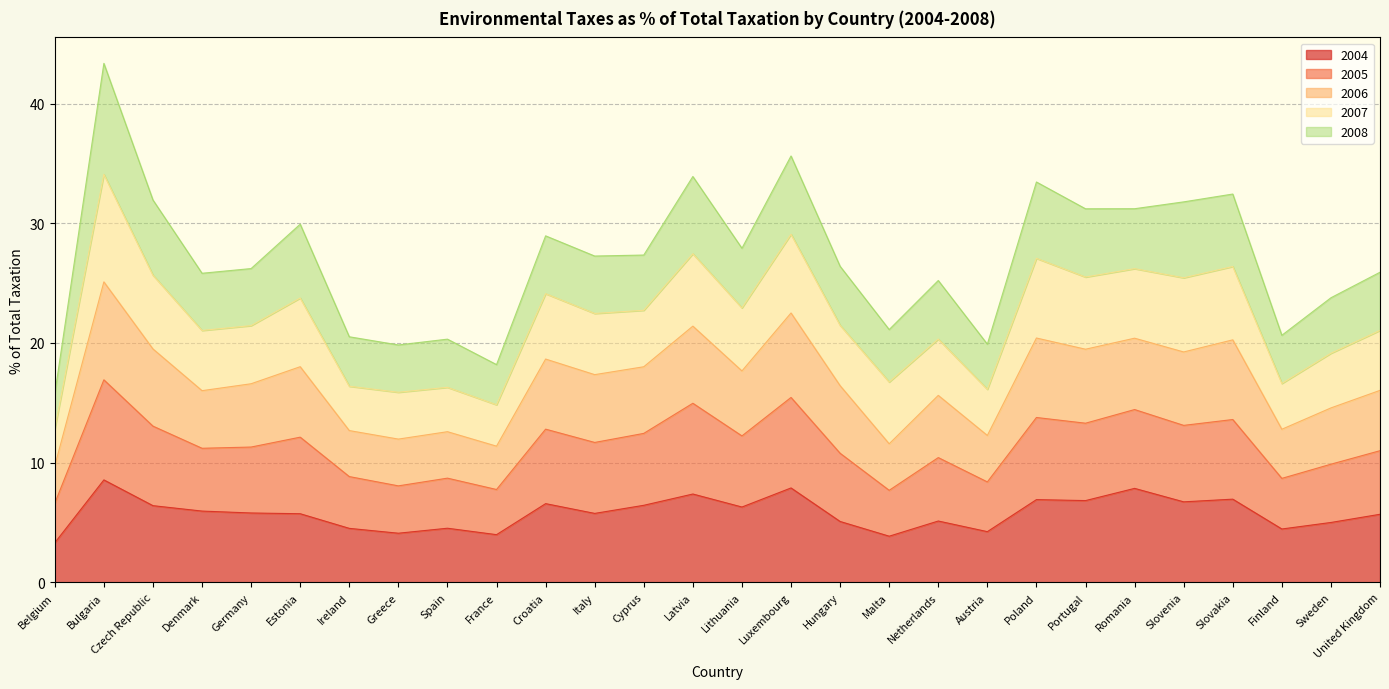

Is it true that 2004 equals 4.5 at Ireland?

True